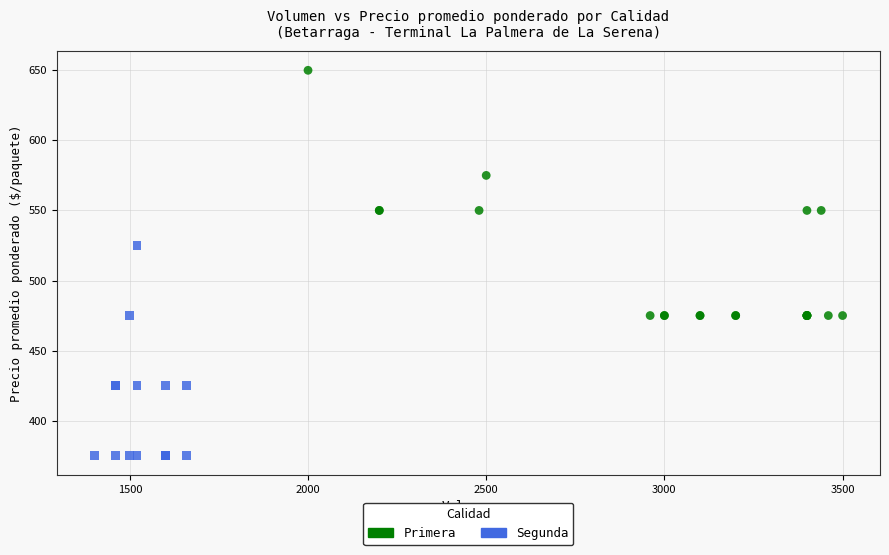

Which series reaches the maximum Y coordinate?

Primera